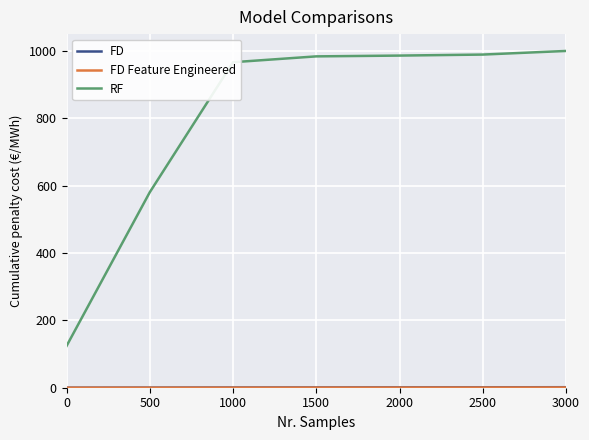

Which series has the largest total across all categories?

RF